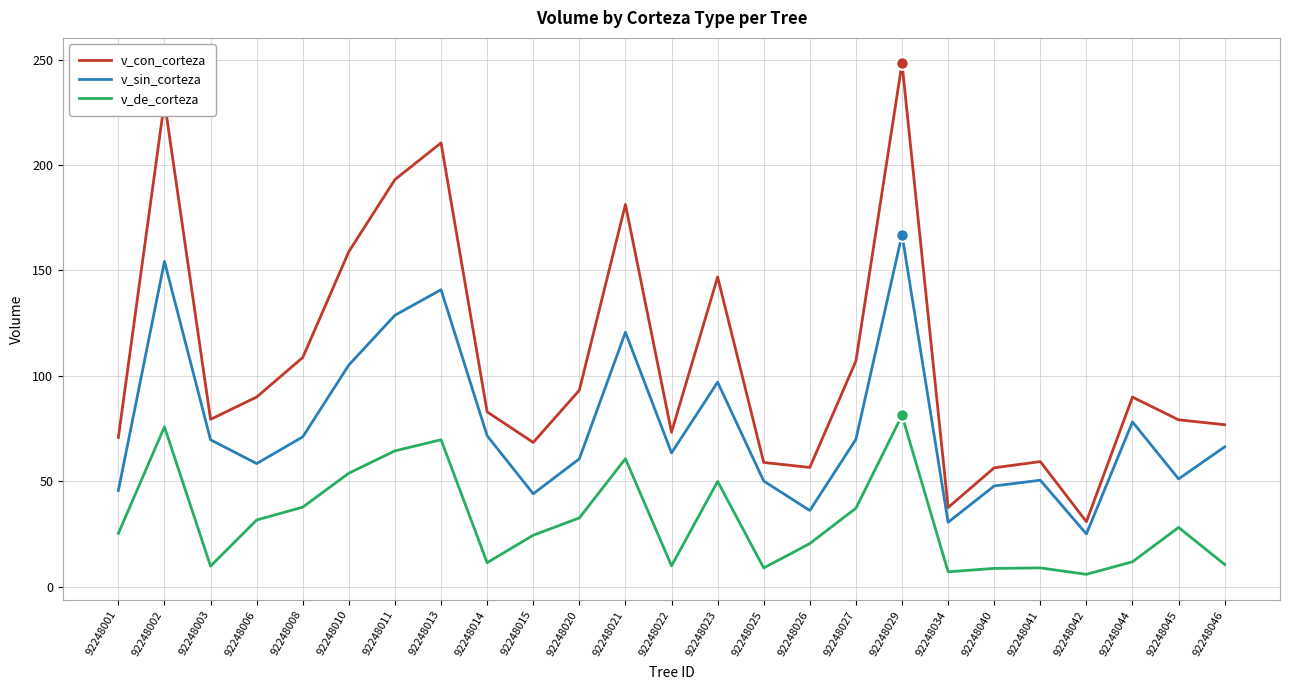

The v_de_corteza series shows 107.3 at 92248011. True or false?

False